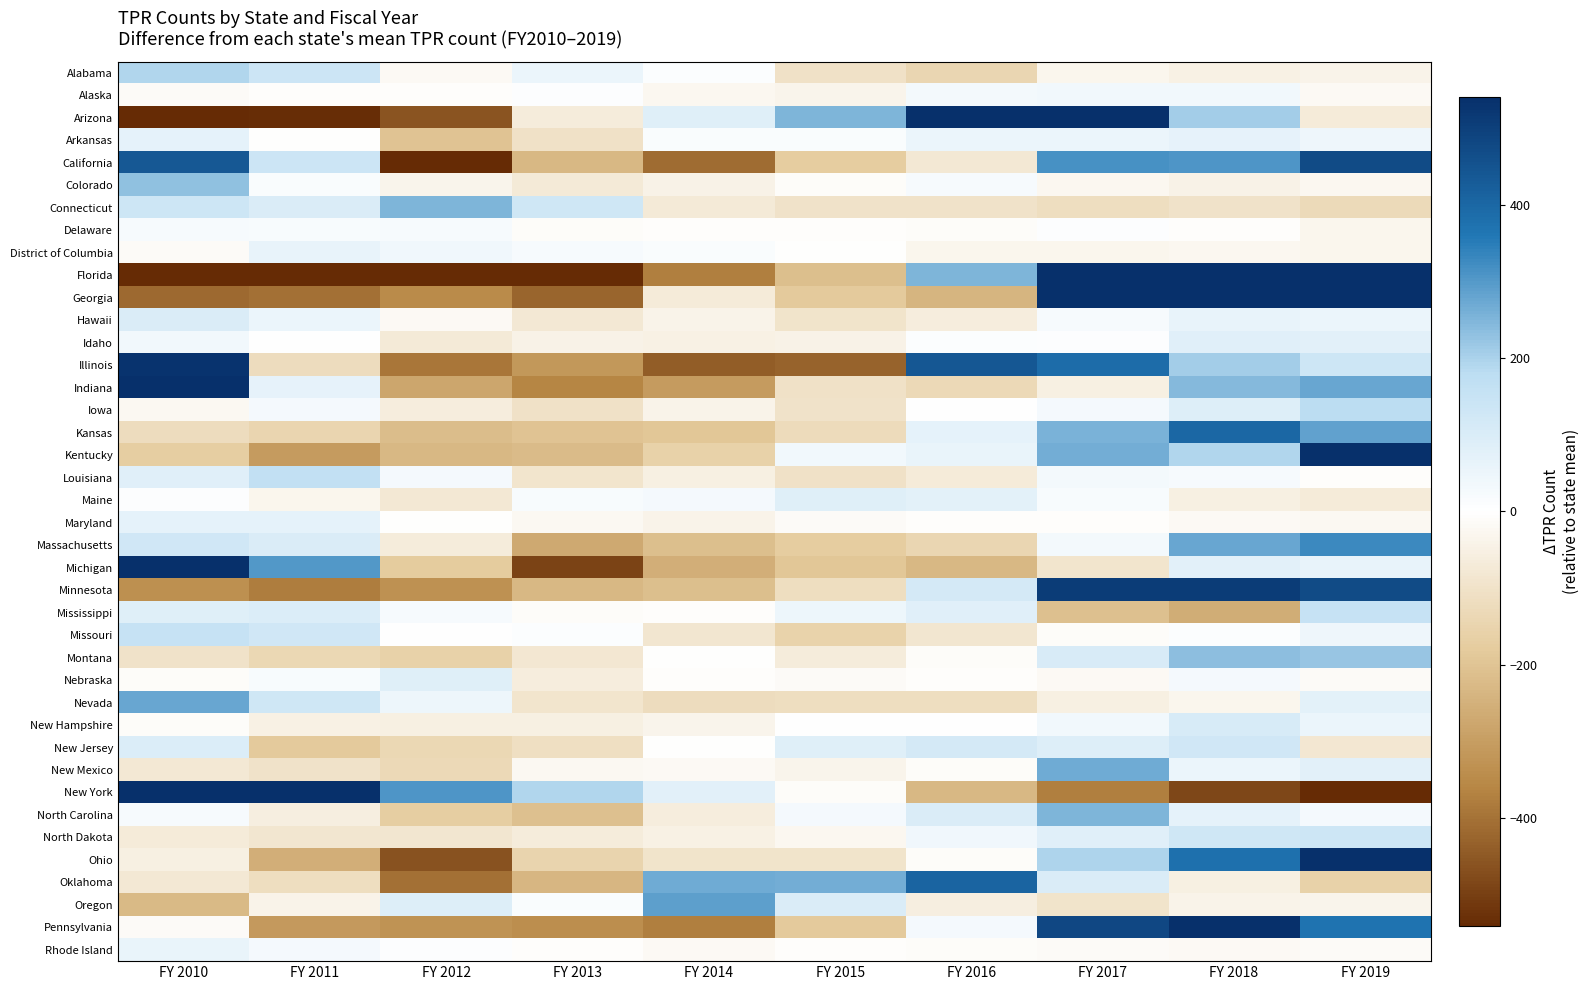

Reading left to right, what are all the values shown in this chart?

Alabama: FY 2010=192.9	FY 2011=136.9	FY 2012=-21.1	FY 2013=50.9	FY 2014=8.9	FY 2015=-103.1	FY 2016=-143.1	FY 2017=-31.1	FY 2018=-50.1	FY 2019=-41.1
Alaska: FY 2010=-13.0	FY 2011=-5.0	FY 2012=-7.0	FY 2013=5.0	FY 2014=-28.0	FY 2015=-38.0	FY 2016=31.0	FY 2017=38.0	FY 2018=36.0	FY 2019=-19.0
Arizona: FY 2010=-581.9	FY 2011=-535.9	FY 2012=-456.9	FY 2013=-63.9	FY 2014=85.1	FY 2015=250.1	FY 2016=623.1	FY 2017=539.1	FY 2018=210.1	FY 2019=-68.9
Arkansas: FY 2010=68.1	FY 2011=-1.9	FY 2012=-200.9	FY 2013=-101.9	FY 2014=13.1	FY 2015=13.1	FY 2016=51.1	FY 2017=51.1	FY 2018=65.1	FY 2019=43.1
California: FY 2010=438.4	FY 2011=136.4	FY 2012=-770.6	FY 2013=-229.6	FY 2014=-412.6	FY 2015=-174.6	FY 2016=-79.6	FY 2017=315.4	FY 2018=306.4	FY 2019=470.4
Colorado: FY 2010=228.6	FY 2011=13.6	FY 2012=-35.4	FY 2013=-73.4	FY 2014=-44.4	FY 2015=-12.4	FY 2016=24.6	FY 2017=-29.4	FY 2018=-44.4	FY 2019=-27.4
Connecticut: FY 2010=134.8	FY 2011=97.8	FY 2012=252.8	FY 2013=128.8	FY 2014=-74.2	FY 2015=-99.2	FY 2016=-99.2	FY 2017=-116.2	FY 2018=-98.2	FY 2019=-127.2
Delaware: FY 2010=23.6	FY 2011=19.6	FY 2012=22.6	FY 2013=-12.4	FY 2014=-7.4	FY 2015=-5.4	FY 2016=-10.4	FY 2017=4.6	FY 2018=-4.4	FY 2019=-30.4
District of Columbia: FY 2010=-15.1	FY 2011=60.9	FY 2012=41.9	FY 2013=23.9	FY 2014=12.9	FY 2015=-4.1	FY 2016=-30.1	FY 2017=-31.1	FY 2018=-27.1	FY 2019=-32.1
Florida: FY 2010=-1265.9	FY 2011=-1074.9	FY 2012=-840.9	FY 2013=-824.9	FY 2014=-374.9	FY 2015=-212.9	FY 2016=252.1	FY 2017=801.1	FY 2018=1709.1	FY 2019=1832.1
Georgia: FY 2010=-416.9	FY 2011=-404.9	FY 2012=-350.9	FY 2013=-425.9	FY 2014=-67.9	FY 2015=-182.9	FY 2016=-237.9	FY 2017=637.1	FY 2018=661.1	FY 2019=789.1
Hawaii: FY 2010=98.6	FY 2011=53.6	FY 2012=-17.4	FY 2013=-76.4	FY 2014=-39.4	FY 2015=-94.4	FY 2016=-63.4	FY 2017=22.6	FY 2018=62.6	FY 2019=53.6
Idaho: FY 2010=35.7	FY 2011=0.7	FY 2012=-75.3	FY 2013=-46.3	FY 2014=-49.3	FY 2015=-45.3	FY 2016=11.7	FY 2017=7.7	FY 2018=83.7	FY 2019=76.7
Illinois: FY 2010=529.2	FY 2011=-118.8	FY 2012=-392.8	FY 2013=-315.8	FY 2014=-443.8	FY 2015=-428.8	FY 2016=440.2	FY 2017=387.2	FY 2018=210.2	FY 2019=133.2
Indiana: FY 2010=649.9	FY 2011=66.9	FY 2012=-277.1	FY 2013=-360.1	FY 2014=-307.1	FY 2015=-104.1	FY 2016=-133.1	FY 2017=-54.1	FY 2018=242.9	FY 2019=275.9
Iowa: FY 2010=-21.8	FY 2011=27.2	FY 2012=-61.8	FY 2013=-102.8	FY 2014=-41.8	FY 2015=-99.8	FY 2016=3.2	FY 2017=29.2	FY 2018=90.2	FY 2019=178.2
Kansas: FY 2010=-120.5	FY 2011=-146.5	FY 2012=-219.5	FY 2013=-201.5	FY 2014=-194.5	FY 2015=-125.5	FY 2016=69.5	FY 2017=255.5	FY 2018=399.5	FY 2019=283.5
Kentucky: FY 2010=-170.0	FY 2011=-307.0	FY 2012=-229.0	FY 2013=-223.0	FY 2014=-159.0	FY 2015=37.0	FY 2016=55.0	FY 2017=263.0	FY 2018=192.0	FY 2019=541.0
Louisiana: FY 2010=80.6	FY 2011=162.6	FY 2012=27.6	FY 2013=-92.4	FY 2014=-53.4	FY 2015=-102.4	FY 2016=-69.4	FY 2017=31.6	FY 2018=22.6	FY 2019=-7.4
Maine: FY 2010=8.1	FY 2011=-32.9	FY 2012=-77.9	FY 2013=19.1	FY 2014=28.1	FY 2015=85.1	FY 2016=74.1	FY 2017=20.1	FY 2018=-53.9	FY 2019=-69.9
Maryland: FY 2010=68.7	FY 2011=70.7	FY 2012=-3.3	FY 2013=-22.3	FY 2014=-38.3	FY 2015=-16.3	FY 2016=-5.3	FY 2017=-8.3	FY 2018=-20.3	FY 2019=-25.3
Massachusetts: FY 2010=124.4	FY 2011=101.4	FY 2012=-64.6	FY 2013=-267.6	FY 2014=-215.6	FY 2015=-174.6	FY 2016=-142.6	FY 2017=33.4	FY 2018=277.4	FY 2019=328.4
Michigan: FY 2010=1004.7	FY 2011=300.7	FY 2012=-181.3	FY 2013=-493.3	FY 2014=-254.3	FY 2015=-193.3	FY 2016=-229.3	FY 2017=-92.3	FY 2018=76.7	FY 2019=61.7
Minnesota: FY 2010=-337.2	FY 2011=-379.2	FY 2012=-332.2	FY 2013=-230.2	FY 2014=-214.2	FY 2015=-115.2	FY 2016=116.8	FY 2017=507.8	FY 2018=511.8	FY 2019=471.8
Mississippi: FY 2010=87.0	FY 2011=95.0	FY 2012=24.0	FY 2013=-11.0	FY 2014=-8.0	FY 2015=48.0	FY 2016=81.0	FY 2017=-210.0	FY 2018=-261.0	FY 2019=155.0
Missouri: FY 2010=155.5	FY 2011=123.5	FY 2012=1.5	FY 2013=9.5	FY 2014=-88.5	FY 2015=-154.5	FY 2016=-88.5	FY 2017=-12.5	FY 2018=11.5	FY 2019=42.5
Montana: FY 2010=-101.1	FY 2011=-137.1	FY 2012=-159.1	FY 2013=-82.1	FY 2014=-4.1	FY 2015=-66.1	FY 2016=-12.1	FY 2017=104.9	FY 2018=235.9	FY 2019=220.9
Nebraska: FY 2010=-9.0	FY 2011=17.0	FY 2012=86.0	FY 2013=-62.0	FY 2014=-6.0	FY 2015=-14.0	FY 2016=-6.0	FY 2017=-18.0	FY 2018=28.0	FY 2019=-16.0
Nevada: FY 2010=276.7	FY 2011=127.7	FY 2012=48.7	FY 2013=-89.3	FY 2014=-119.3	FY 2015=-115.3	FY 2016=-118.3	FY 2017=-54.3	FY 2018=-31.3	FY 2019=74.7
New Hampshire: FY 2010=-9.9	FY 2011=-48.9	FY 2012=-52.9	FY 2013=-52.9	FY 2014=-33.9	FY 2015=2.1	FY 2016=4.1	FY 2017=35.1	FY 2018=106.1	FY 2019=51.1
New Jersey: FY 2010=96.3	FY 2011=-183.7	FY 2012=-136.7	FY 2013=-110.7	FY 2014=-3.7	FY 2015=86.3	FY 2016=117.3	FY 2017=90.3	FY 2018=125.3	FY 2019=-80.7
New Mexico: FY 2010=-78.5	FY 2011=-101.5	FY 2012=-131.5	FY 2013=-24.5	FY 2014=-19.5	FY 2015=-35.5	FY 2016=-11.5	FY 2017=269.5	FY 2018=54.5	FY 2019=78.5
New York: FY 2010=731.2	FY 2011=649.2	FY 2012=308.2	FY 2013=194.2	FY 2014=77.2	FY 2015=-11.8	FY 2016=-230.8	FY 2017=-373.8	FY 2018=-482.8	FY 2019=-860.8
North Carolina: FY 2010=24.3	FY 2011=-57.7	FY 2012=-172.7	FY 2013=-208.7	FY 2014=-60.7	FY 2015=26.3	FY 2016=100.3	FY 2017=250.3	FY 2018=71.3	FY 2019=27.3
North Dakota: FY 2010=-70.4	FY 2011=-85.4	FY 2012=-85.4	FY 2013=-66.4	FY 2014=-48.4	FY 2015=-29.4	FY 2016=40.6	FY 2017=82.6	FY 2018=130.6	FY 2019=131.6
Ohio: FY 2010=-52.9	FY 2011=-255.9	FY 2012=-462.9	FY 2013=-148.9	FY 2014=-95.9	FY 2015=-96.9	FY 2016=-9.9	FY 2017=196.1	FY 2018=377.1	FY 2019=550.1
Oklahoma: FY 2010=-76.6	FY 2011=-117.6	FY 2012=-404.6	FY 2013=-235.6	FY 2014=270.4	FY 2015=265.4	FY 2016=409.4	FY 2017=101.4	FY 2018=-52.6	FY 2019=-159.6
Oregon: FY 2010=-226.2	FY 2011=-40.2	FY 2012=90.8	FY 2013=13.8	FY 2014=291.8	FY 2015=99.8	FY 2016=-58.2	FY 2017=-97.2	FY 2018=-38.2	FY 2019=-36.2
Pennsylvania: FY 2010=-14.9	FY 2011=-308.9	FY 2012=-327.9	FY 2013=-339.9	FY 2014=-375.9	FY 2015=-182.9	FY 2016=26.1	FY 2017=482.1	FY 2018=670.1	FY 2019=372.1
Rhode Island: FY 2010=55.9	FY 2011=26.9	FY 2012=7.9	FY 2013=-8.1	FY 2014=-18.1	FY 2015=-7.1	FY 2016=-11.1	FY 2017=-13.1	FY 2018=-19.1	FY 2019=-14.1